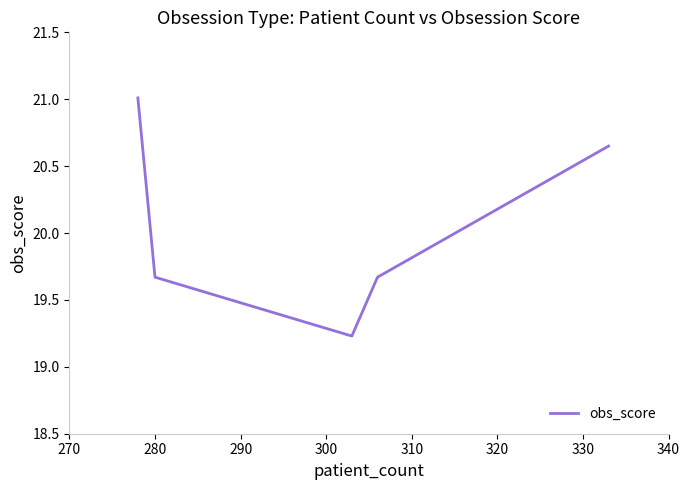

What is the sum of all values?

100.2